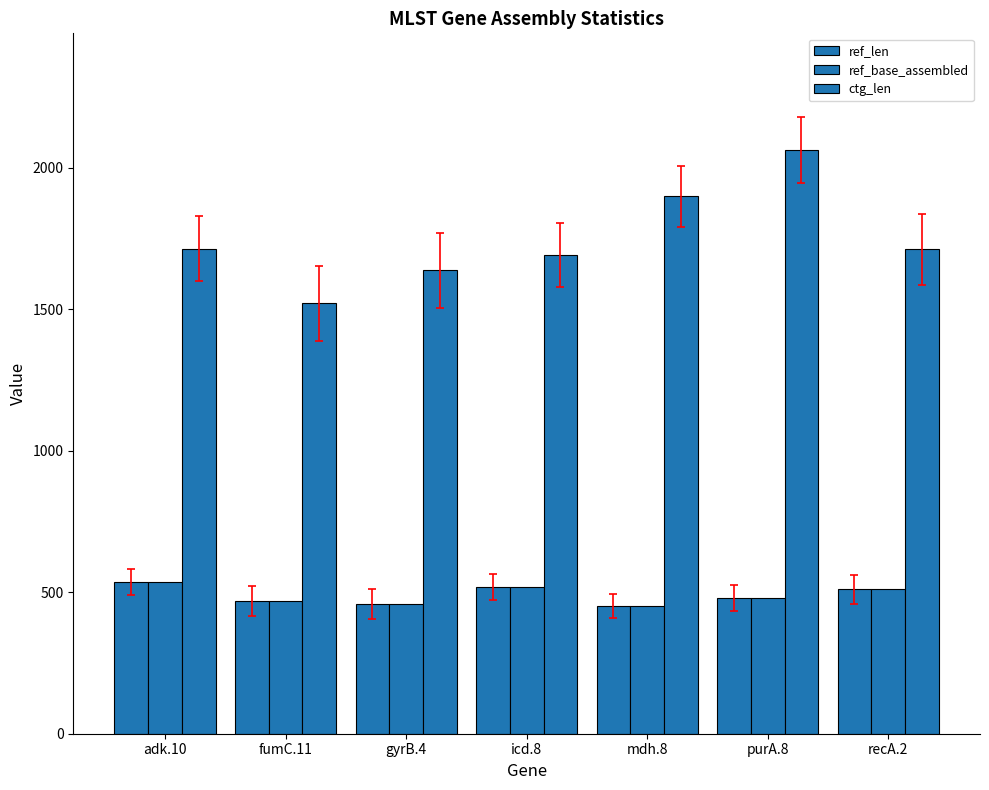

How many values in the ctg_len series are below 1712?

3